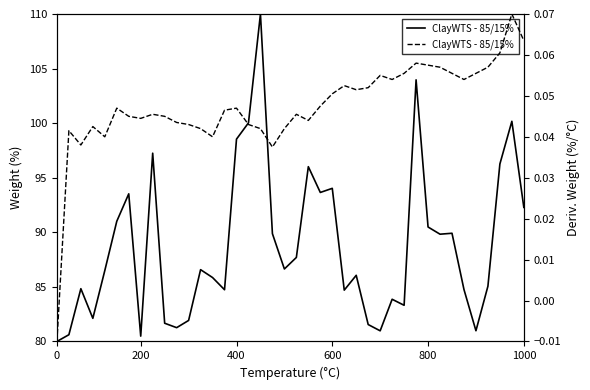

How many values are below 0?

1